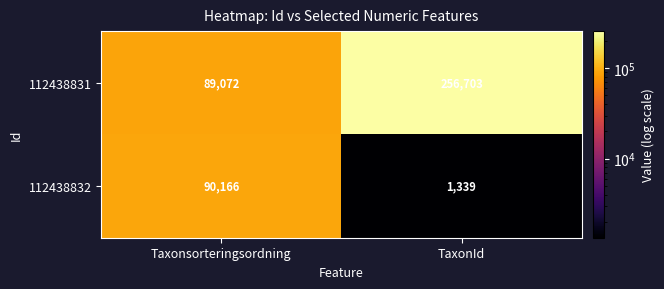

The 112438831 series shows 398738 at TaxonId. True or false?

False